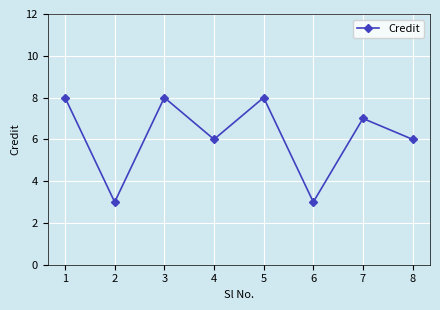

The value at 4 is 6. True or false?

True